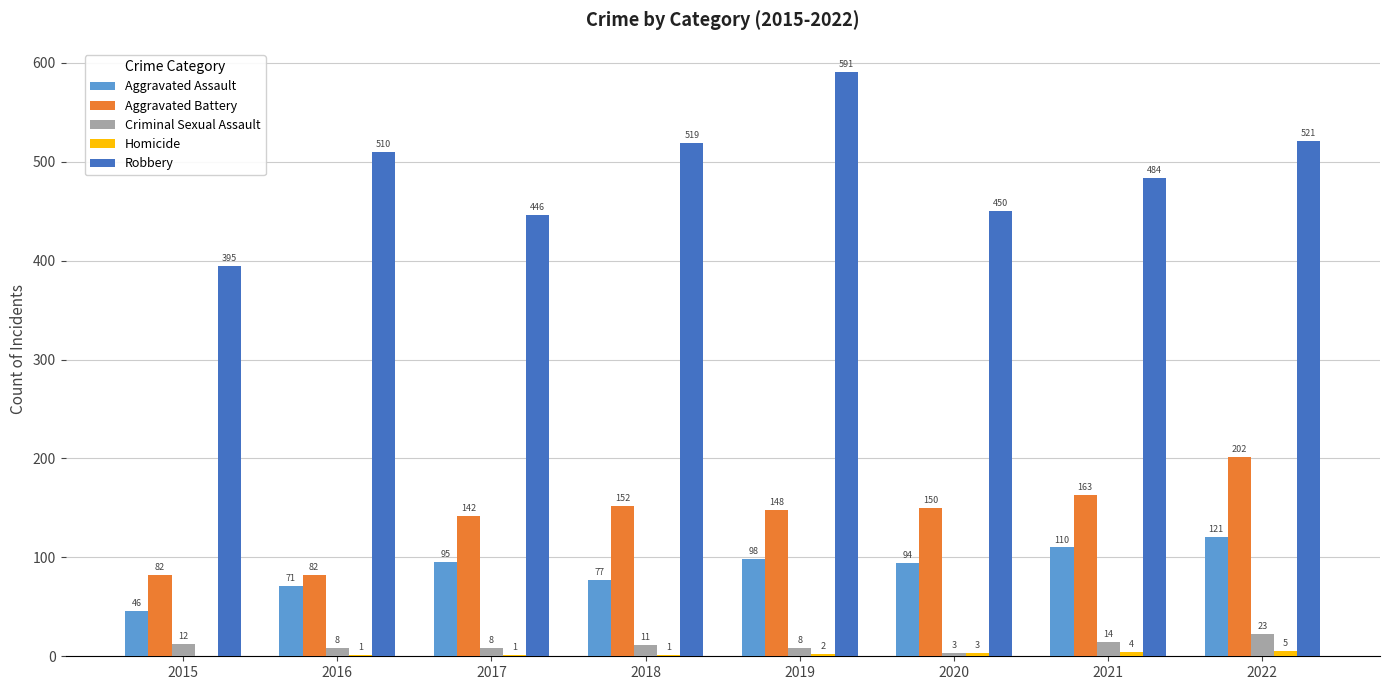

The Robbery series shows 669 at 2016. True or false?

False